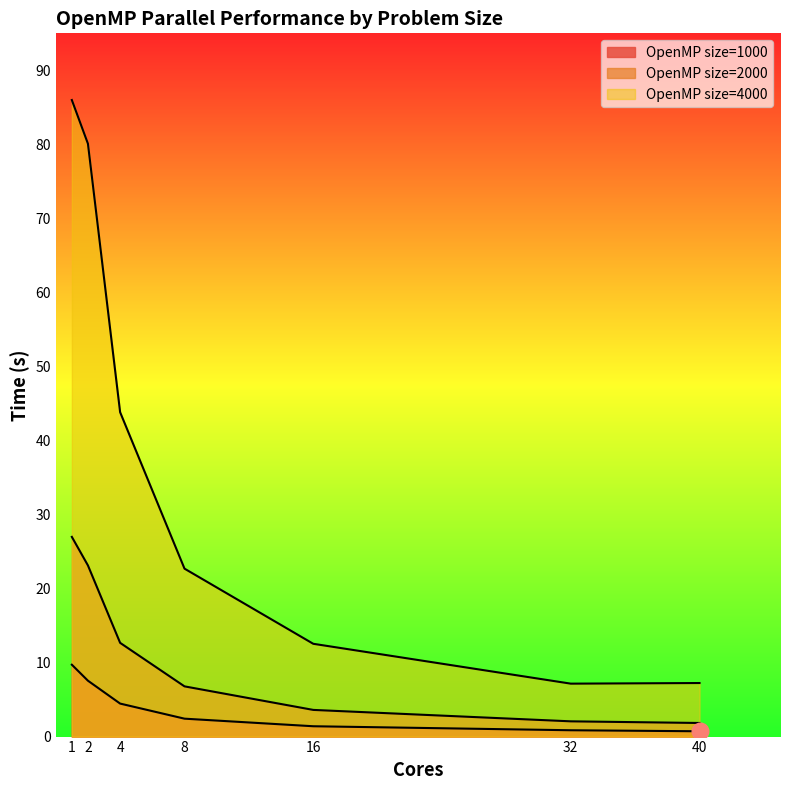

True or false: OpenMP size=1000 has more than 1 points higher than both neighbors.

False